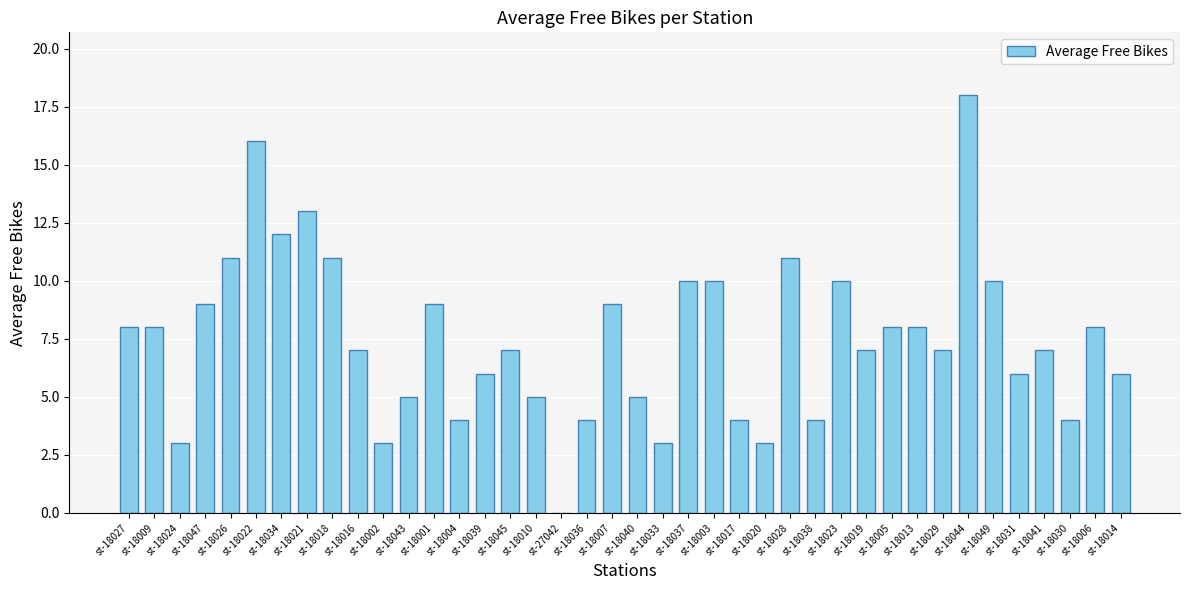

Is it true that the value at st-18043 is 5?

True